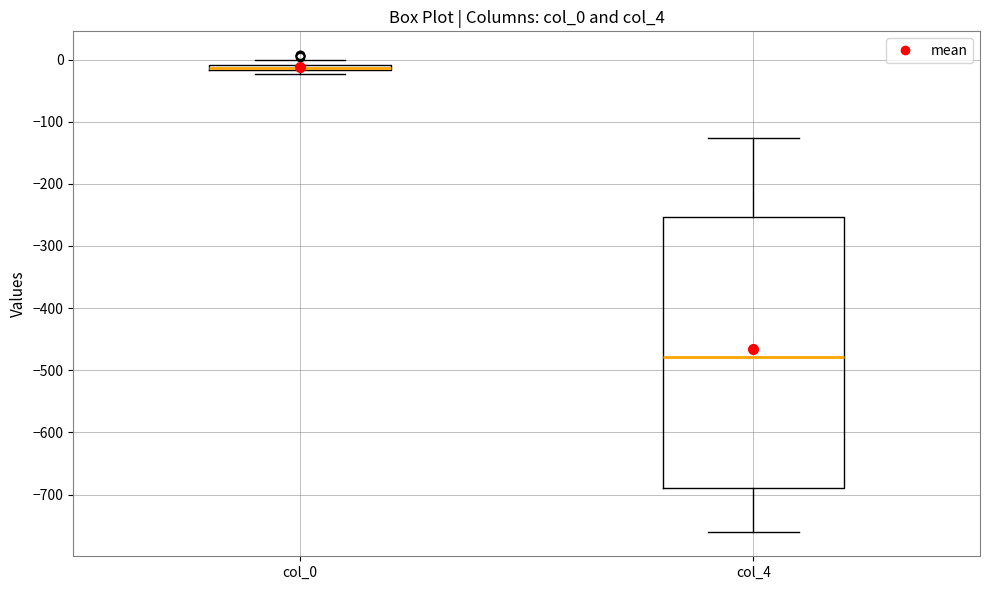

Comparing the boxes themselves (not the whiskers), which one is the tallest?

col_4